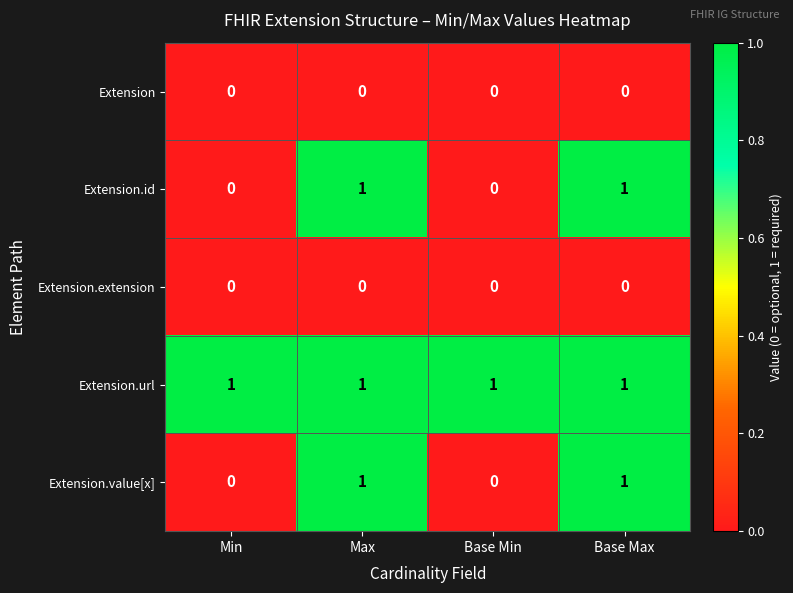

What is the total value across all series at Max?

3